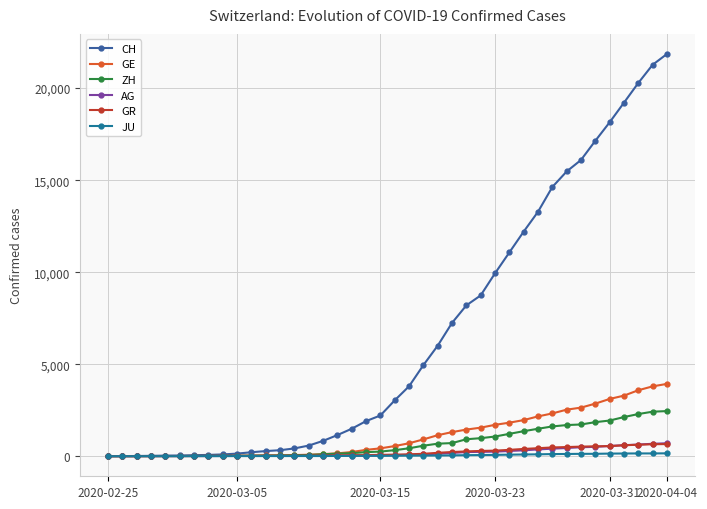

What is the highest value of the CH series?

21855